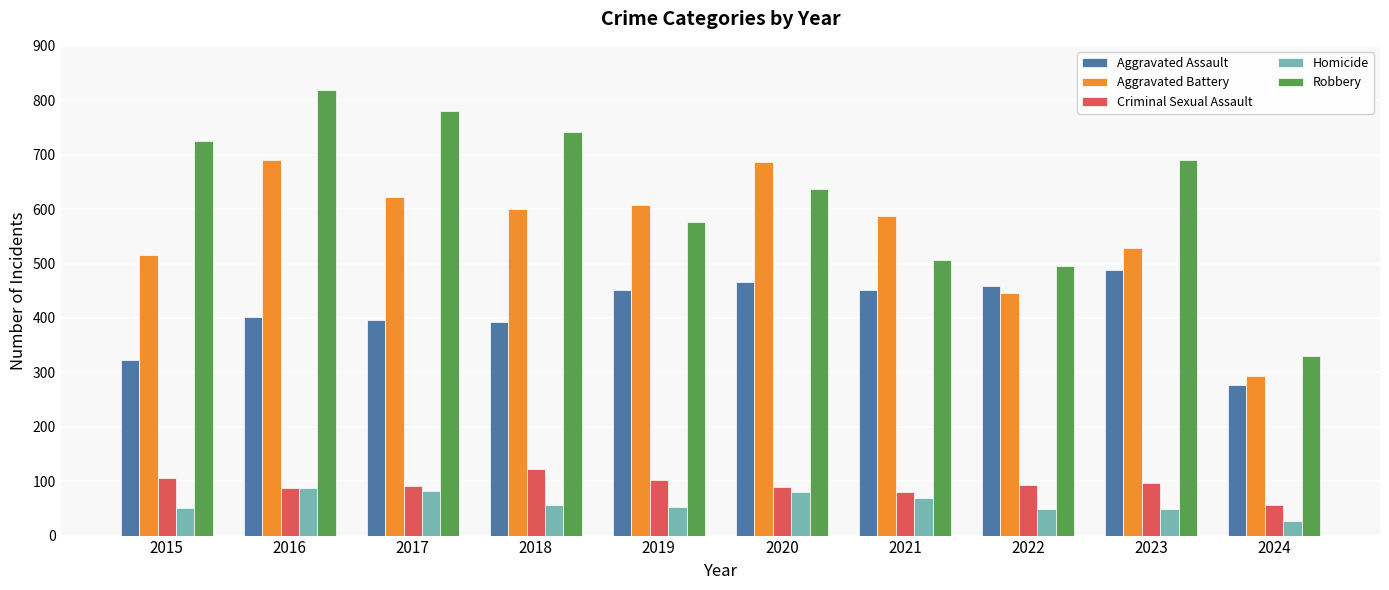

Which category has the lowest value across all series?

2024